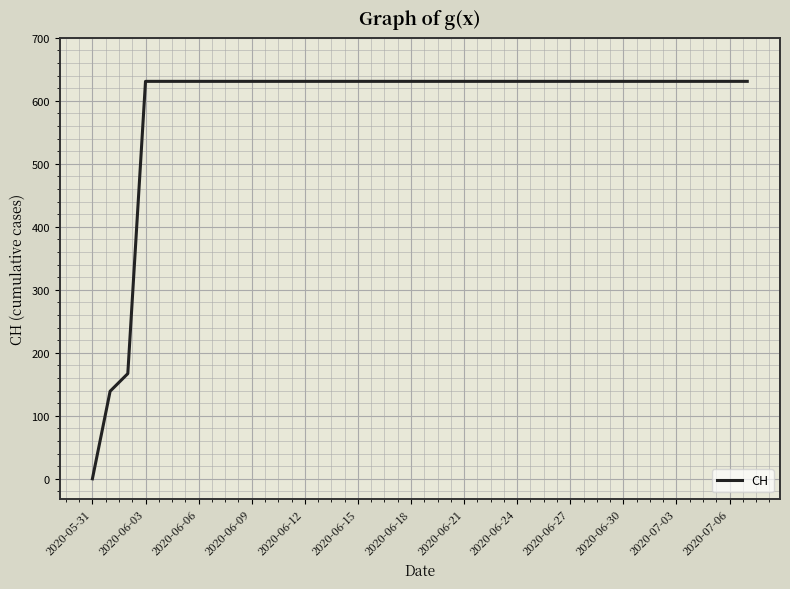

What is the difference between the maximum and minimum values?

631